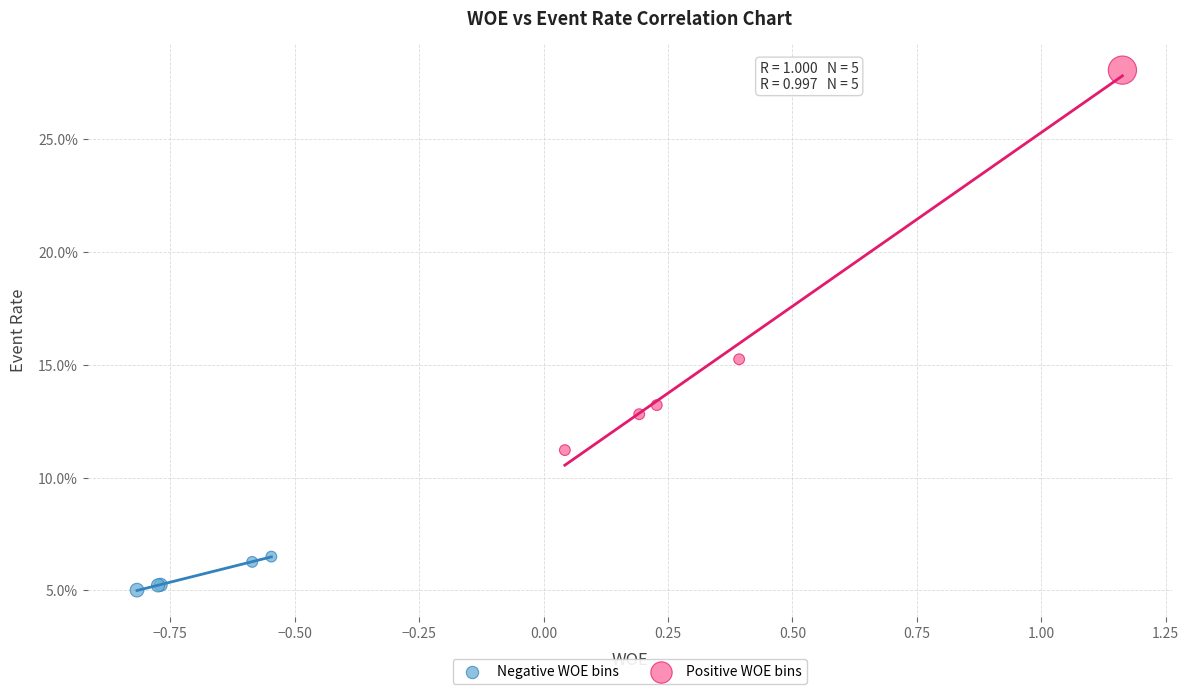

Which series contains the lowest Y value?

Negative WOE bins